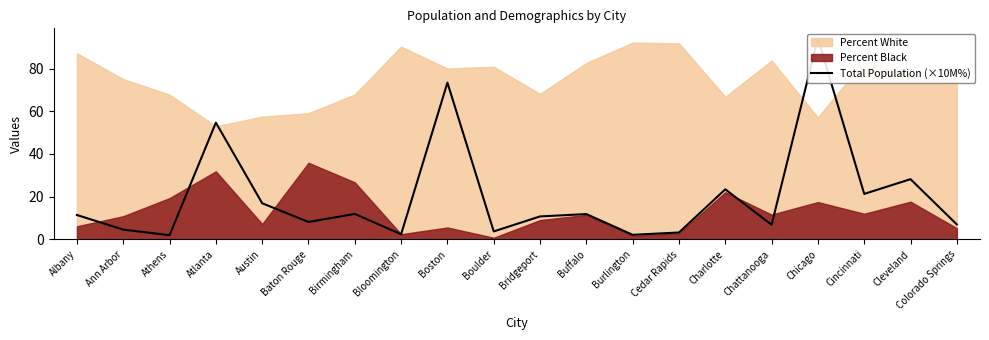

Approximately how many times larger is the value at Baton Rouge compared to Austin?

0.5